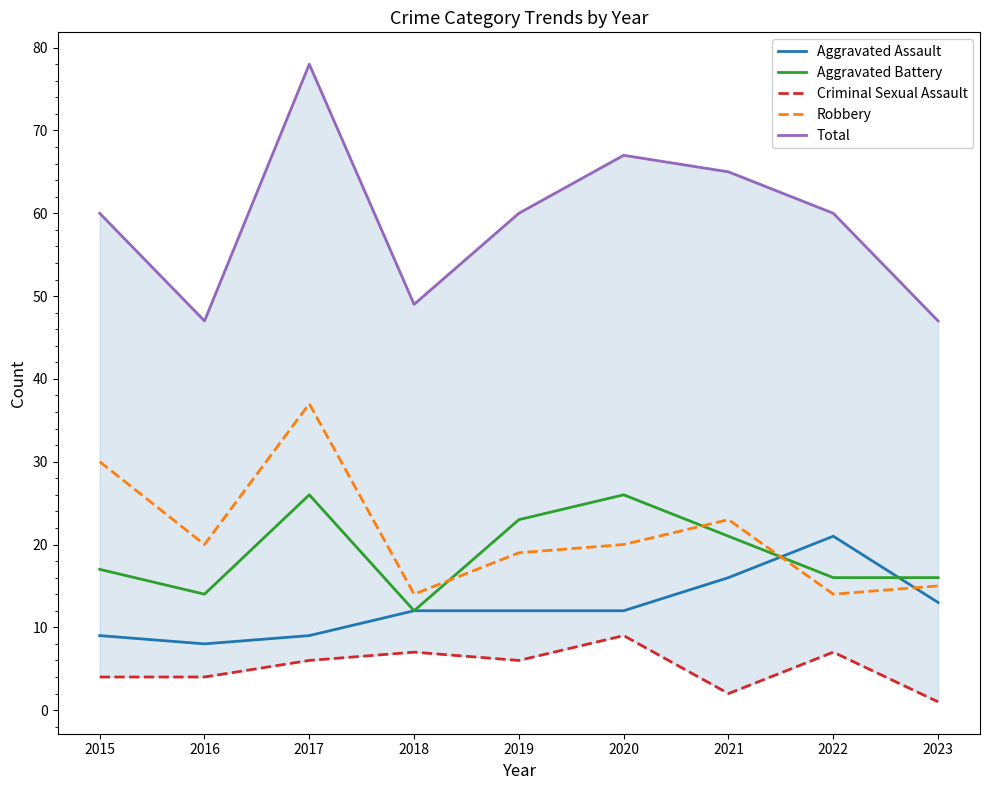

The value of Aggravated Battery at 2023 is 16. True or false?

True